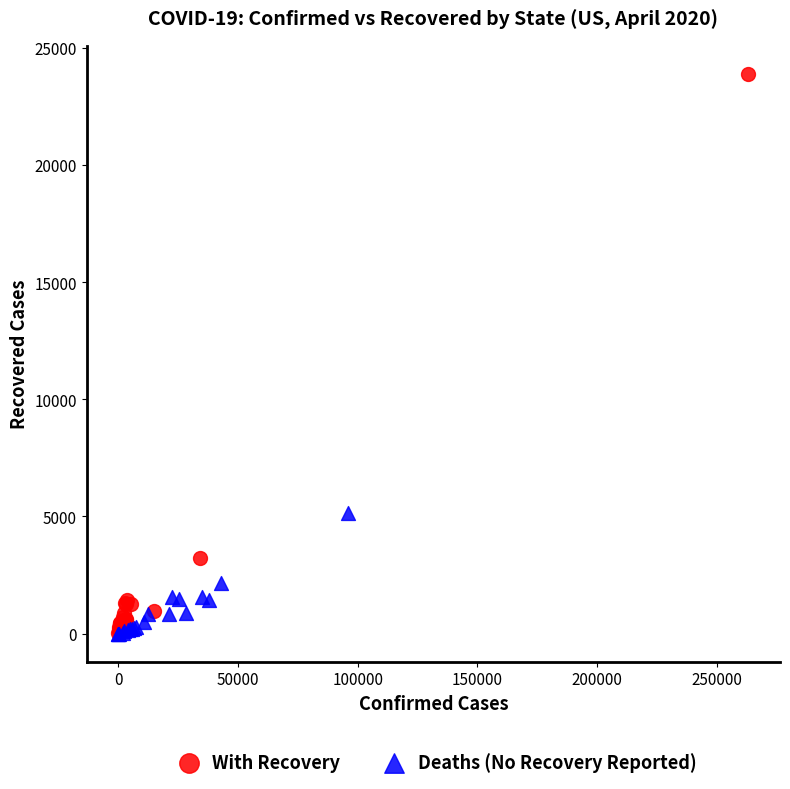

Which series has the largest Y range (max minus min)?

With Recovery